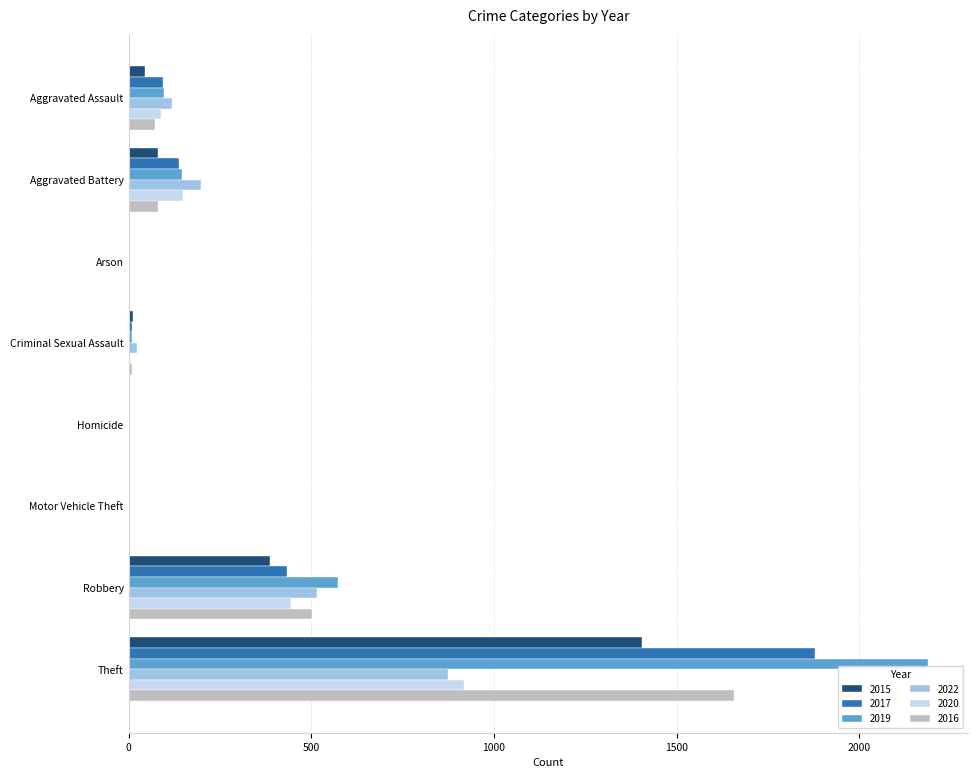

Which series has the largest total across all categories?

2019